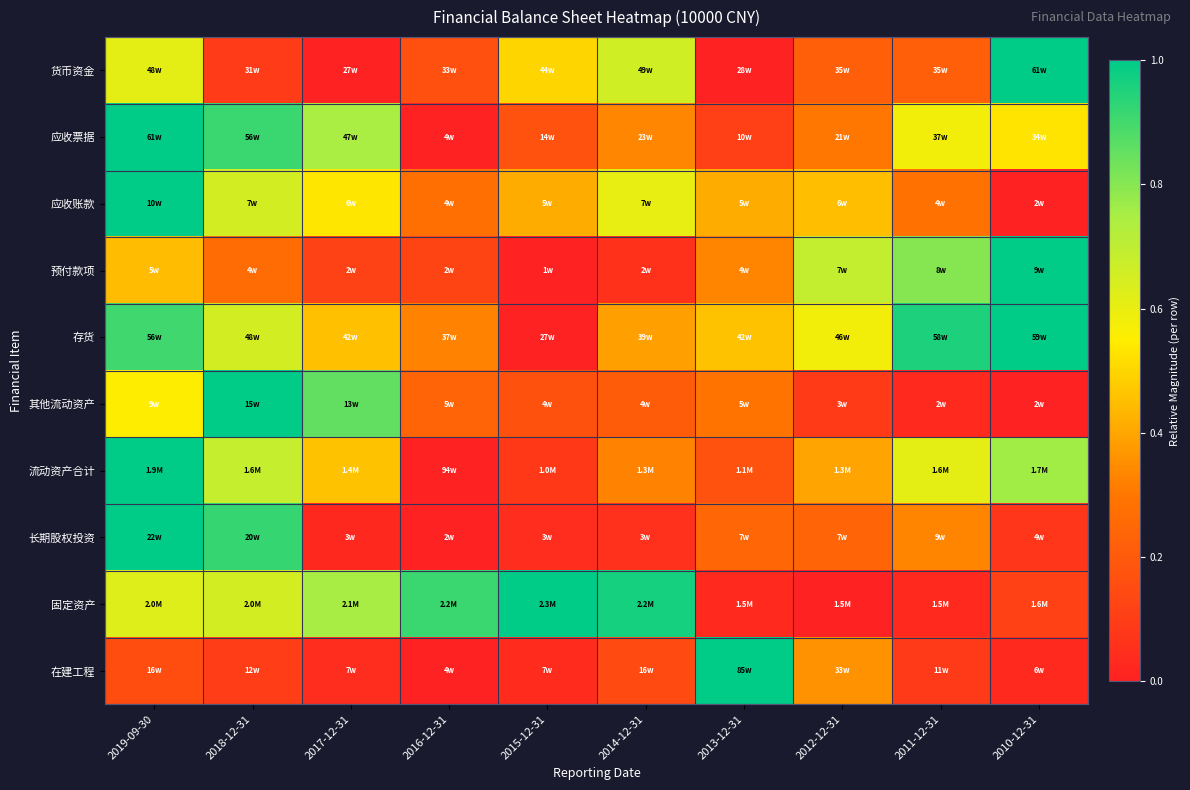

How many distinct data groups are displayed?

10